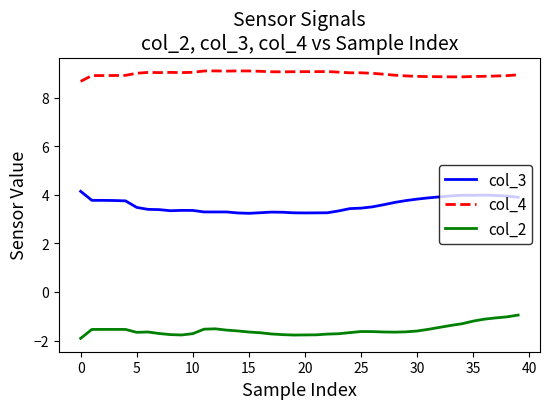

List the series in order of their peak value, highest first.

col_4, col_3, col_2